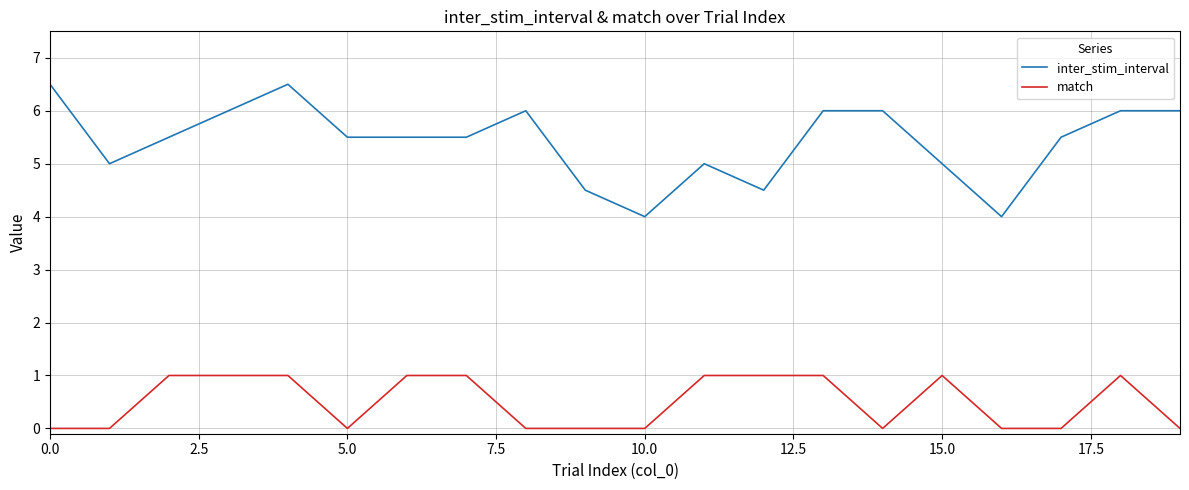

List the series in order of their peak value, lowest first.

match, inter_stim_interval